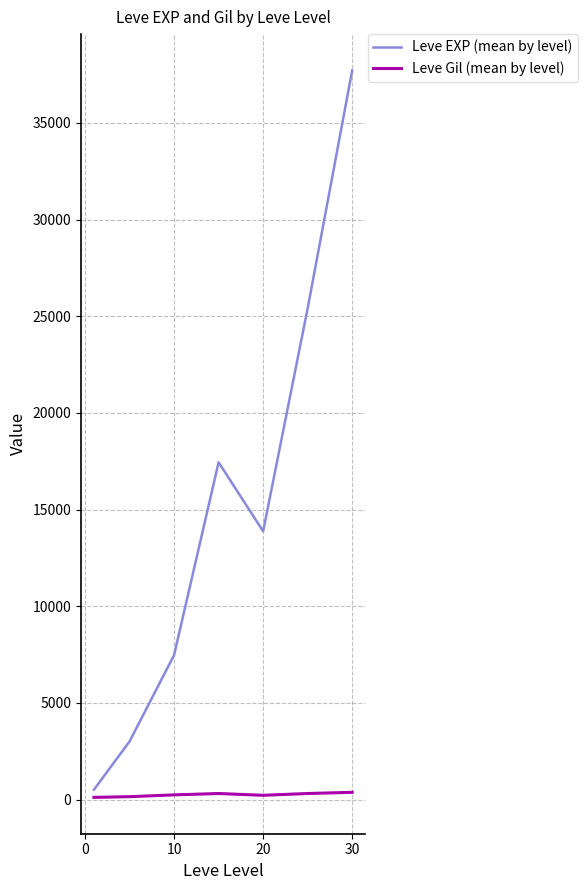

Rank the series by their maximum value, from highest to lowest.

Leve EXP (mean by level), Leve Gil (mean by level)